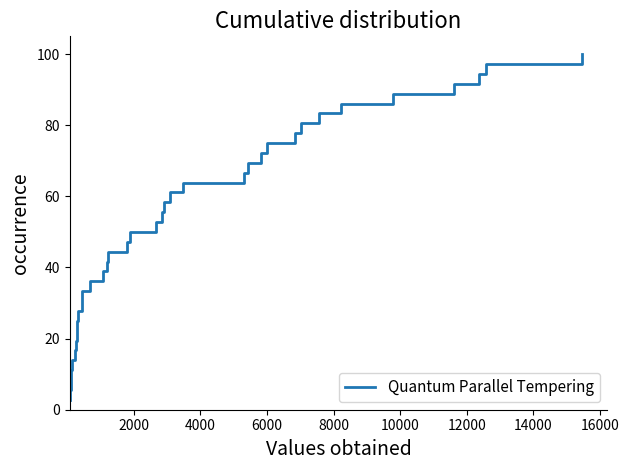

What is the maximum value shown in the chart?

100.0